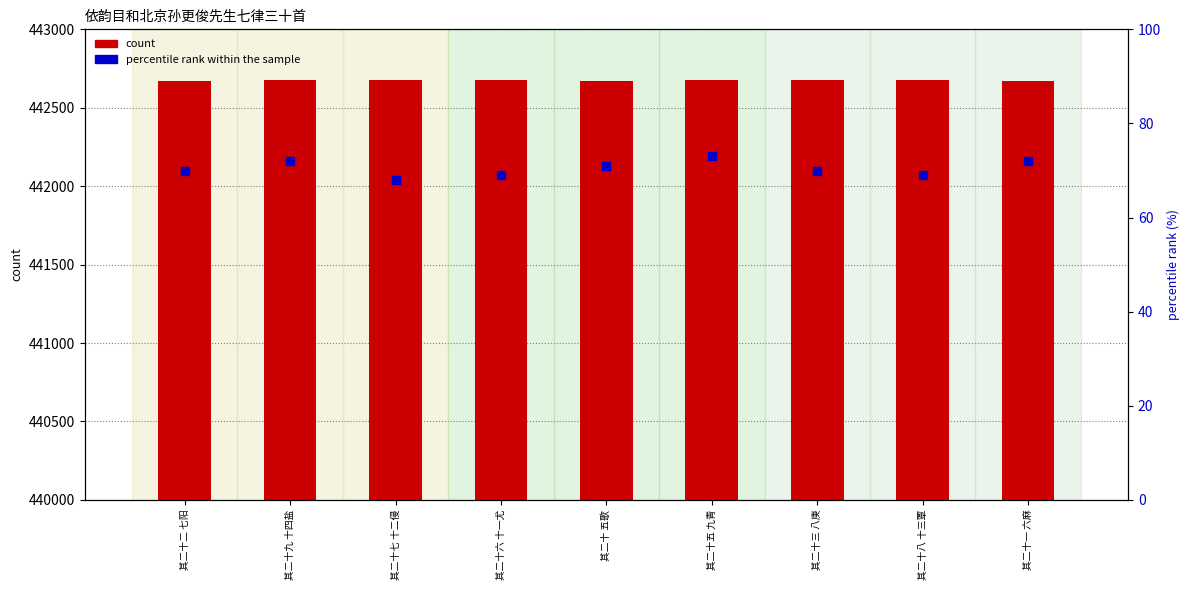

Which series contains the lowest Y value?

percentile rank within the sample